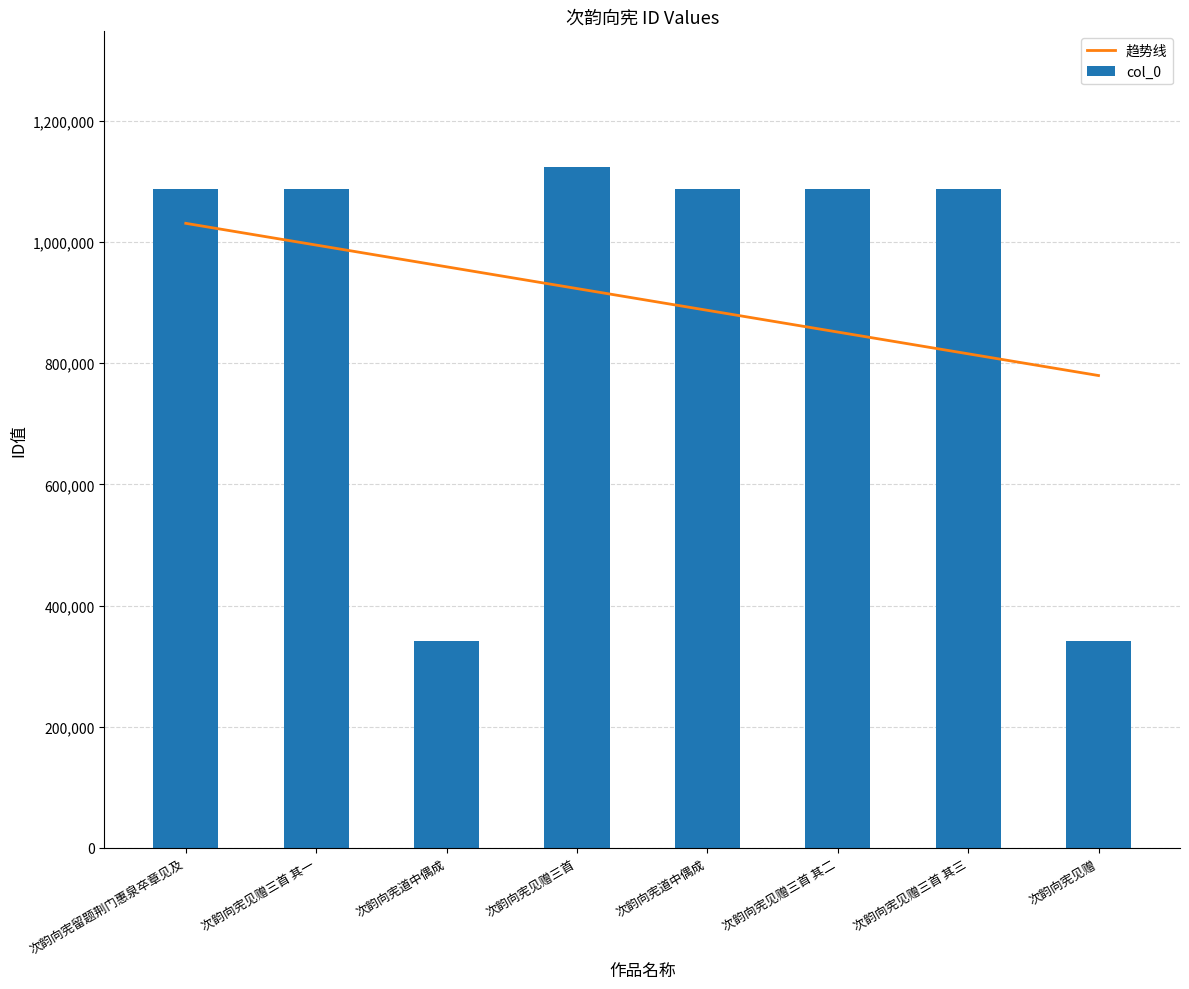

Rank the series by their maximum value, from lowest to highest.

趋势线, col_0